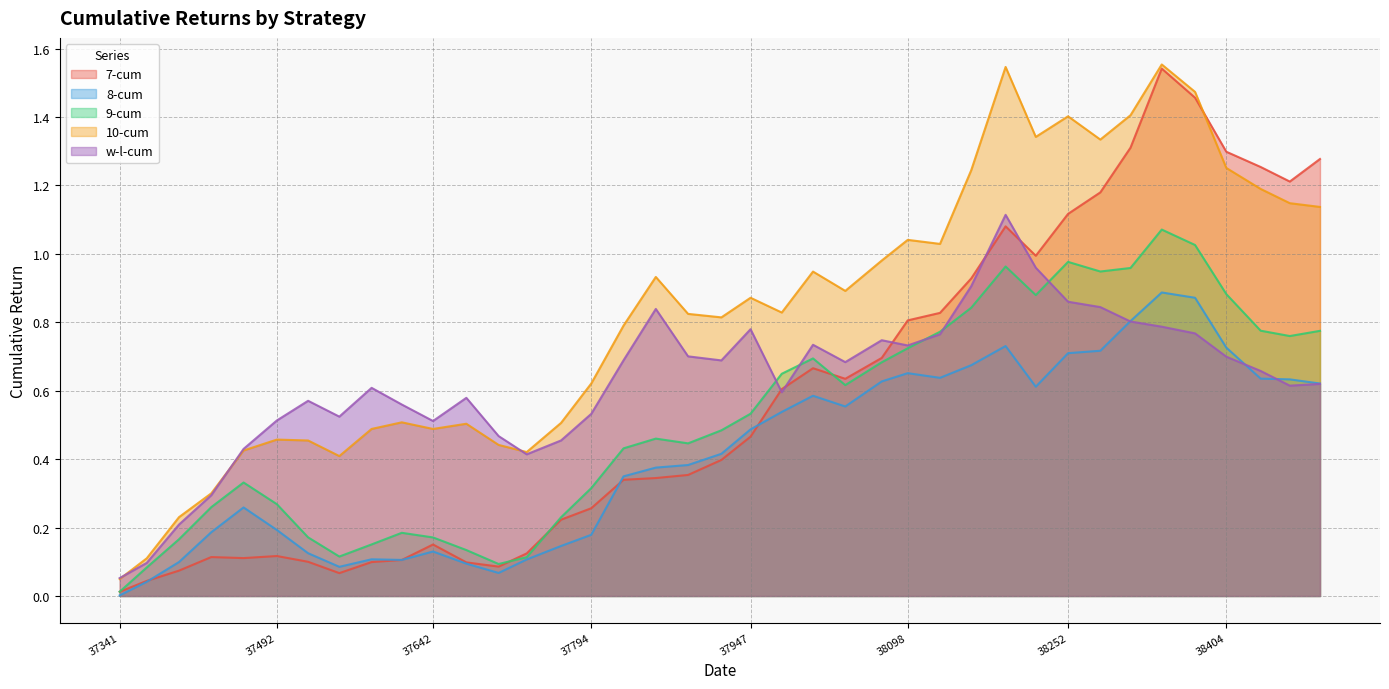

What is the approximate value of 8-cum at 38465?

0.6